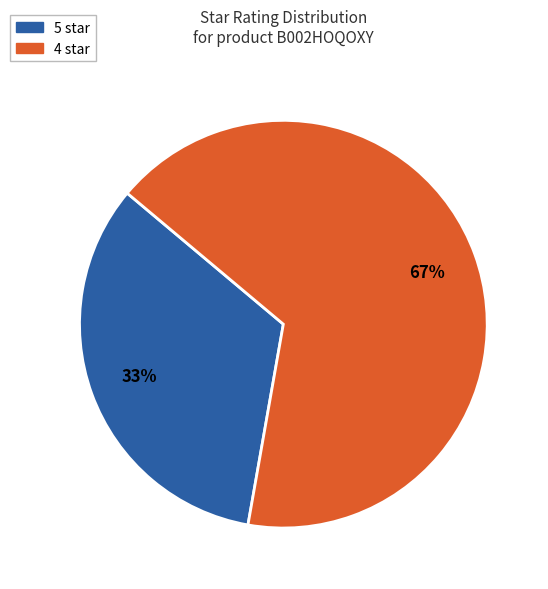

What is the largest slice in the pie chart?

4 star